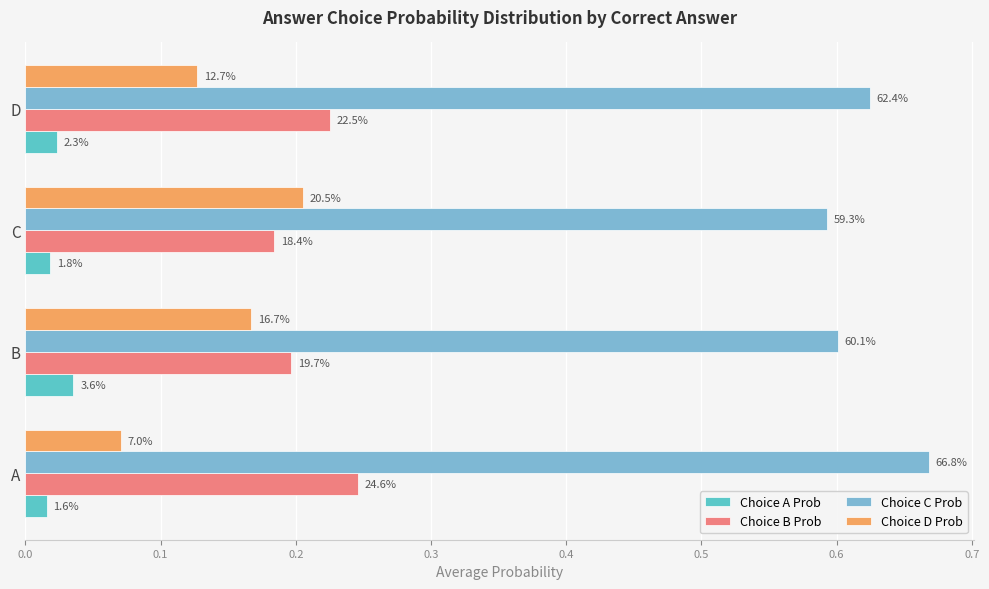

At how many categories does at least one series exceed 0?

4